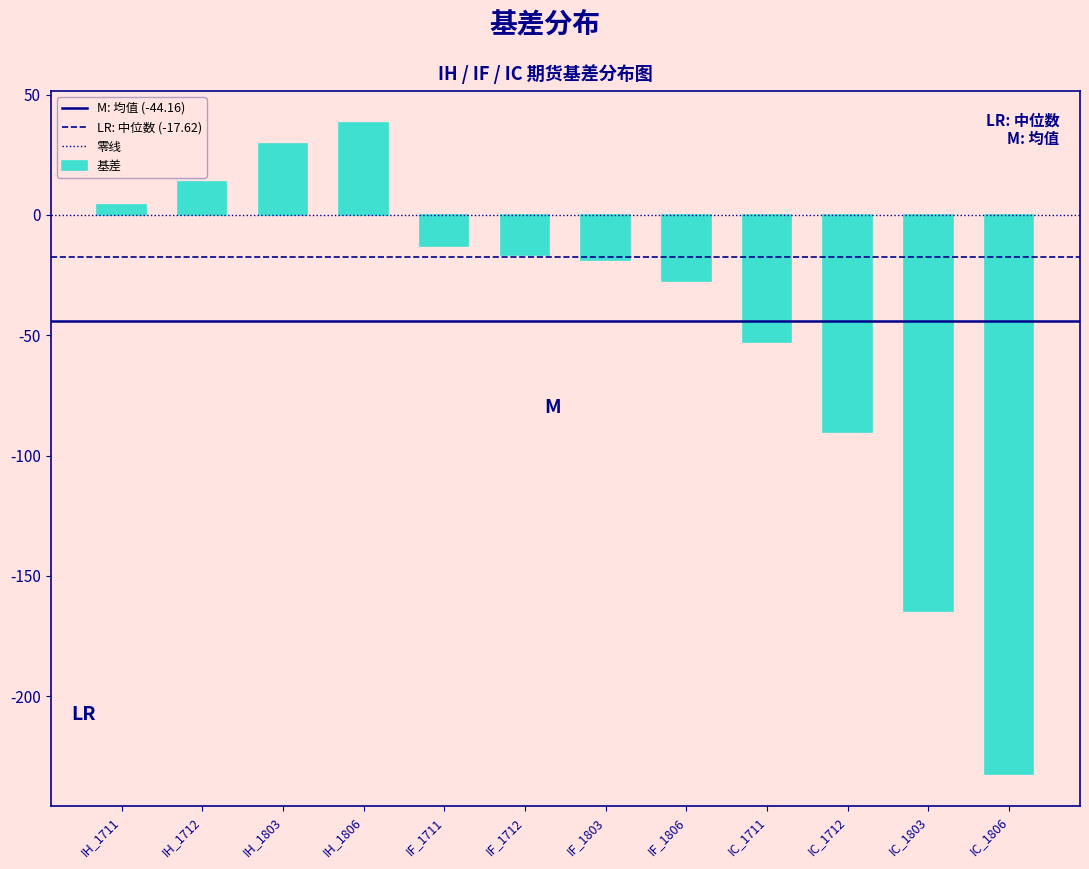

Reading left to right, transcribe all the data shown in this chart.

IH_1711=4.1	IH_1712=13.5	IH_1803=29.3	IH_1806=38.1	IF_1711=-12.9	IF_1712=-16.7	IF_1803=-18.5	IF_1806=-27.3	IC_1711=-52.6	IC_1712=-90.2	IC_1803=-164.4	IC_1806=-232.2